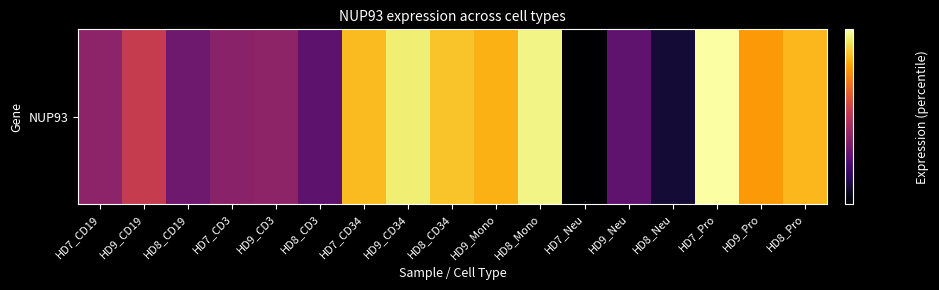

Which category has the lowest value across all series?

HD7_Neu